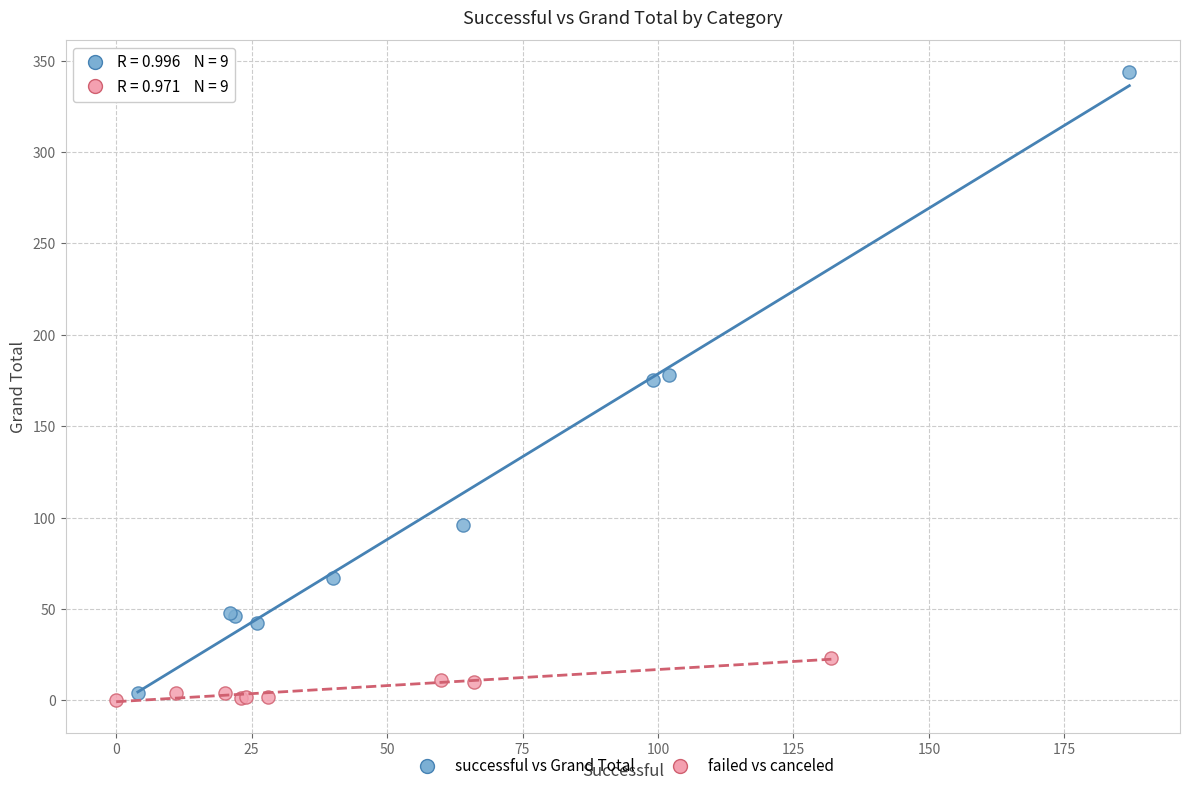

Which series has the largest Y range (max minus min)?

successful vs Grand Total